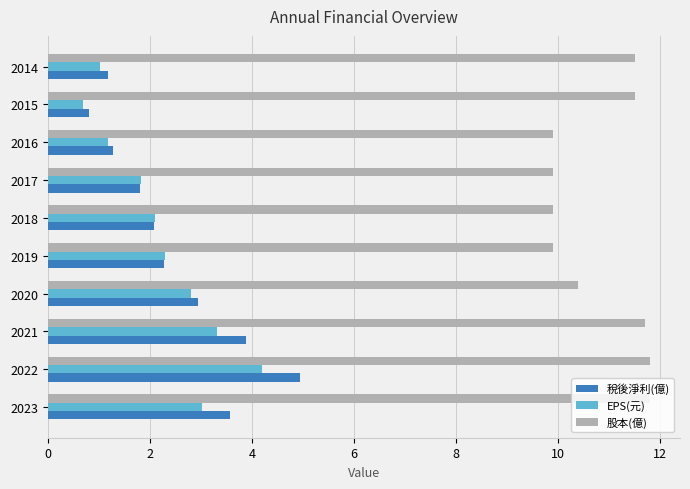

List the series in order of their peak value, lowest first.

EPS(元), 稅後淨利(億), 股本(億)